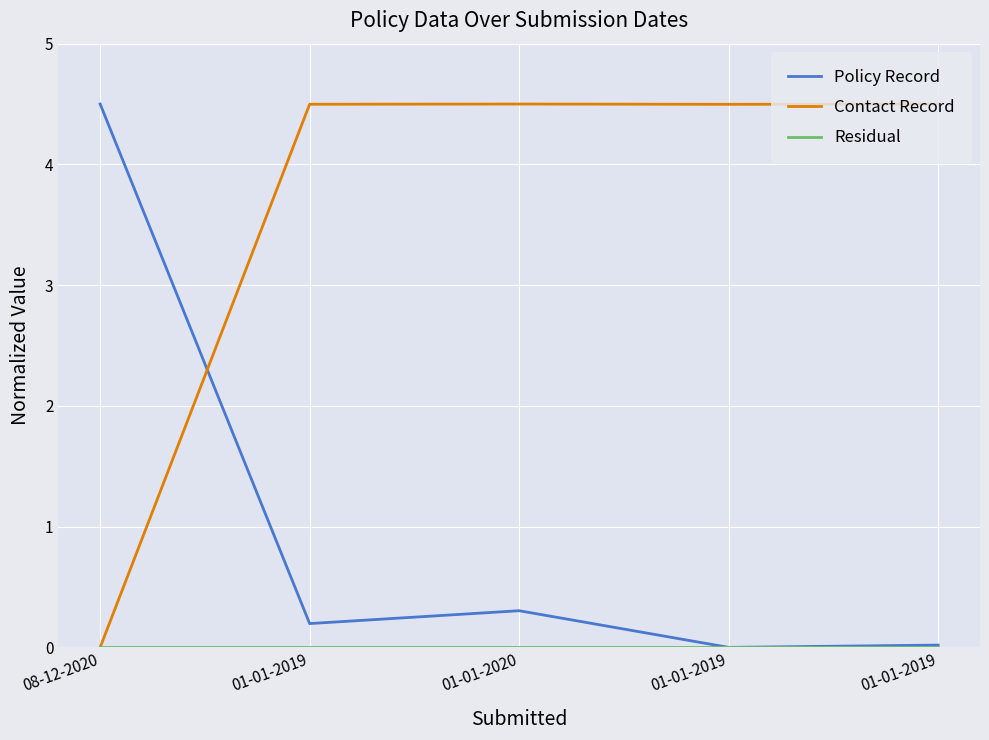

Does the chart have visible grid lines?

Yes